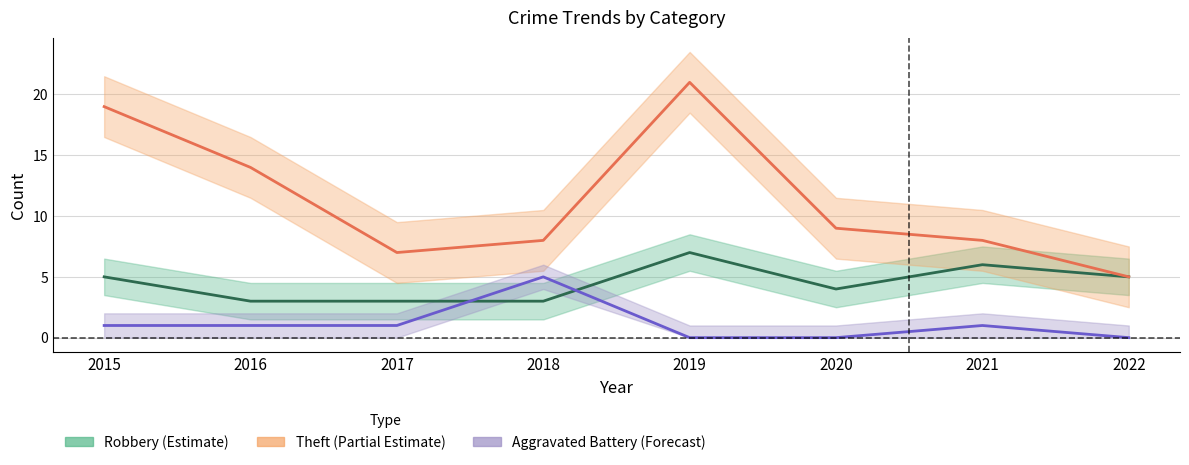

True or false: Aggravated Battery (Forecast) has a value of 0 at 2019.

True